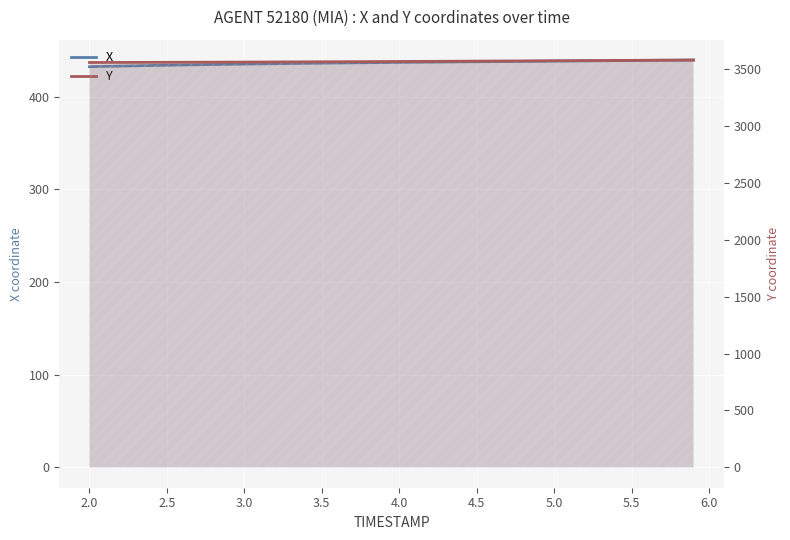

True or false: X has more than 1 points higher than both neighbors.

False